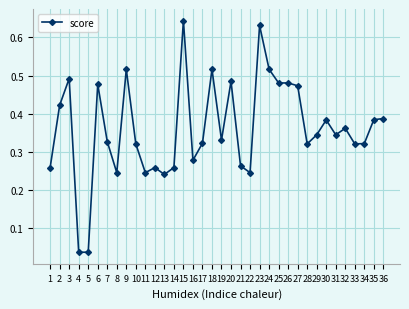

What is the sum of all values?

13.0